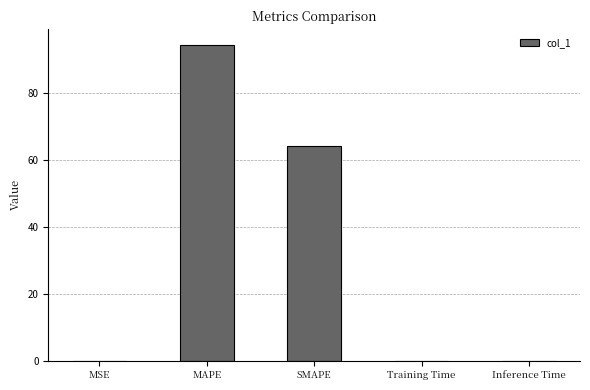

Between Training Time and MAPE, which is larger?

MAPE